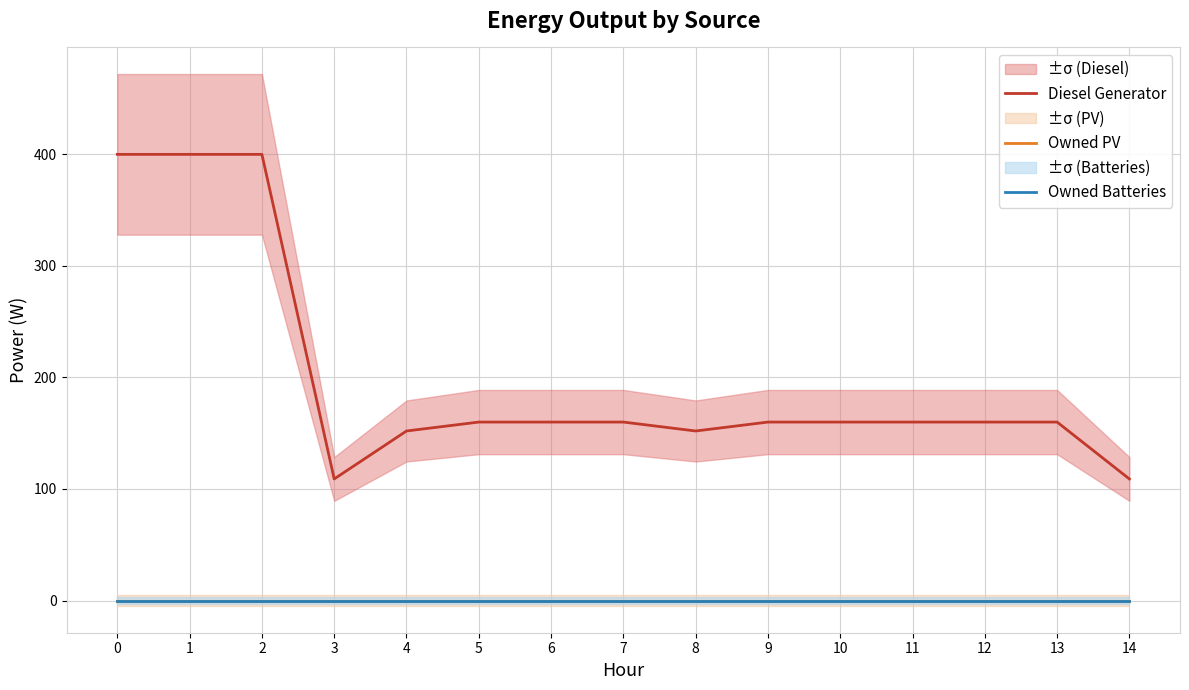

What is the average value of the Diesel Generator series?

200